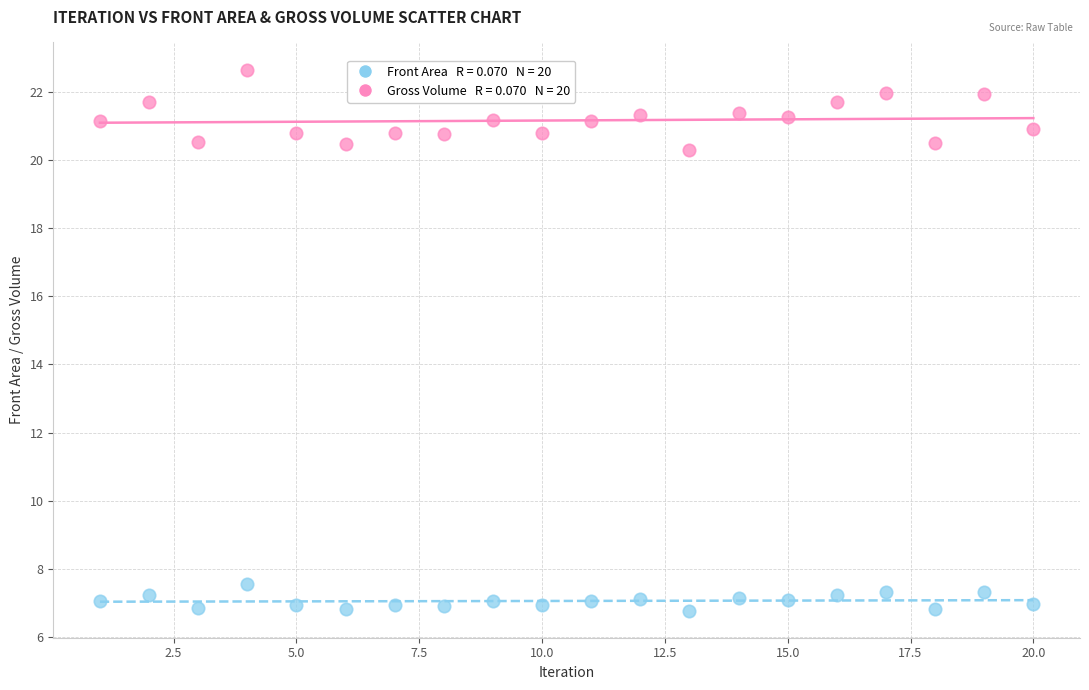

Across all data points, what is the range of X values (max minus min)?

19.0